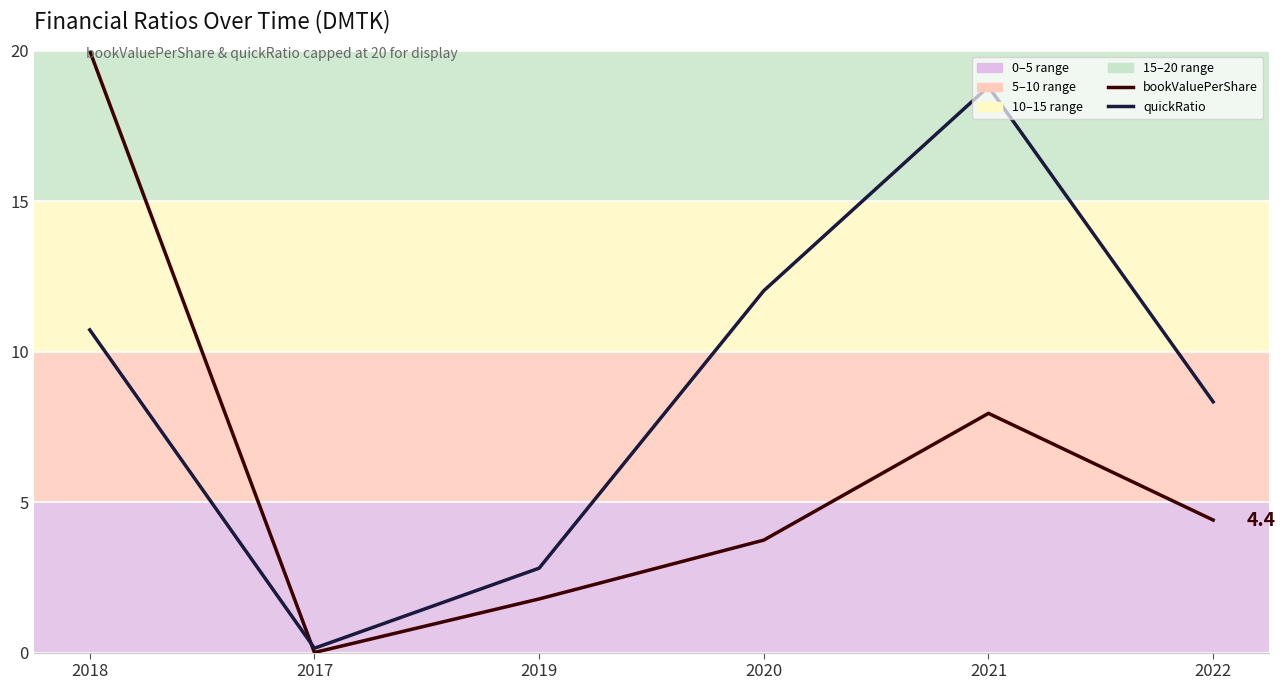

What is the difference between the second highest and second lowest values in the quickRatio (line) series?

9.2